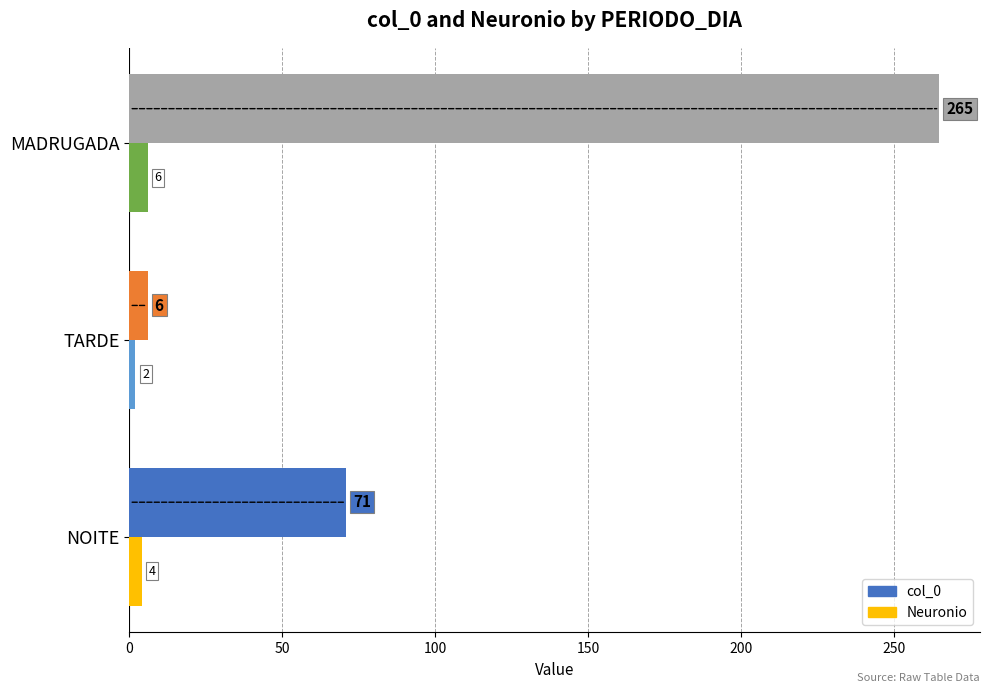

At how many categories does at least one series exceed 28?

2